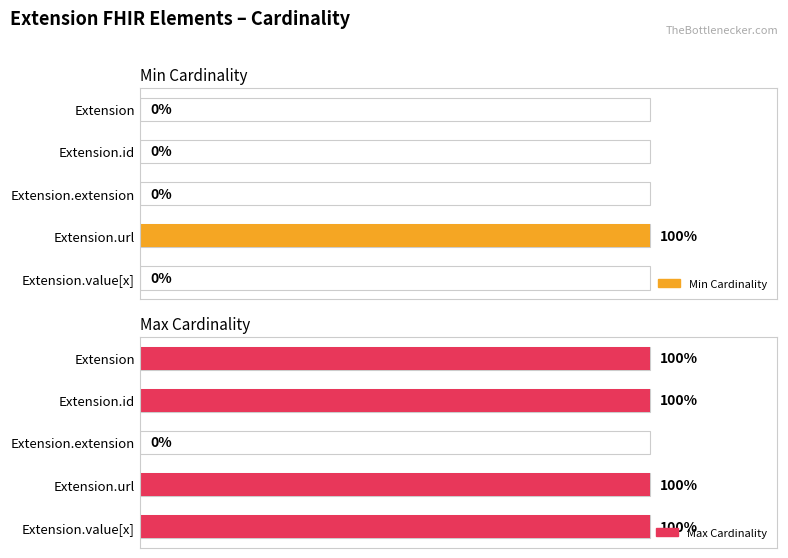

What is the value of the Max Cardinality bar at the 1st from the left?

1